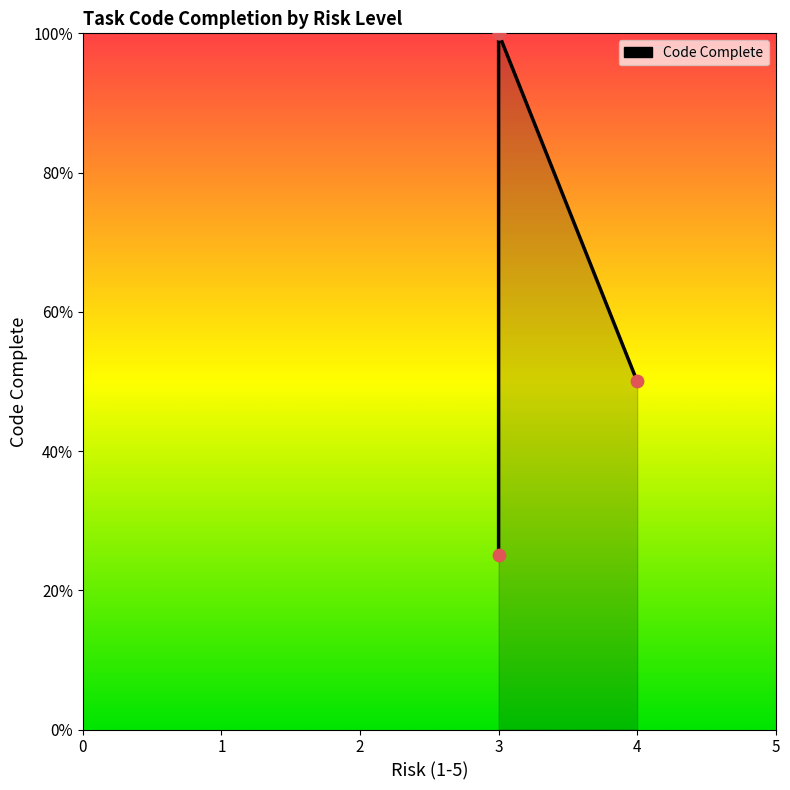

Which has a higher value, 3 or 3?

3